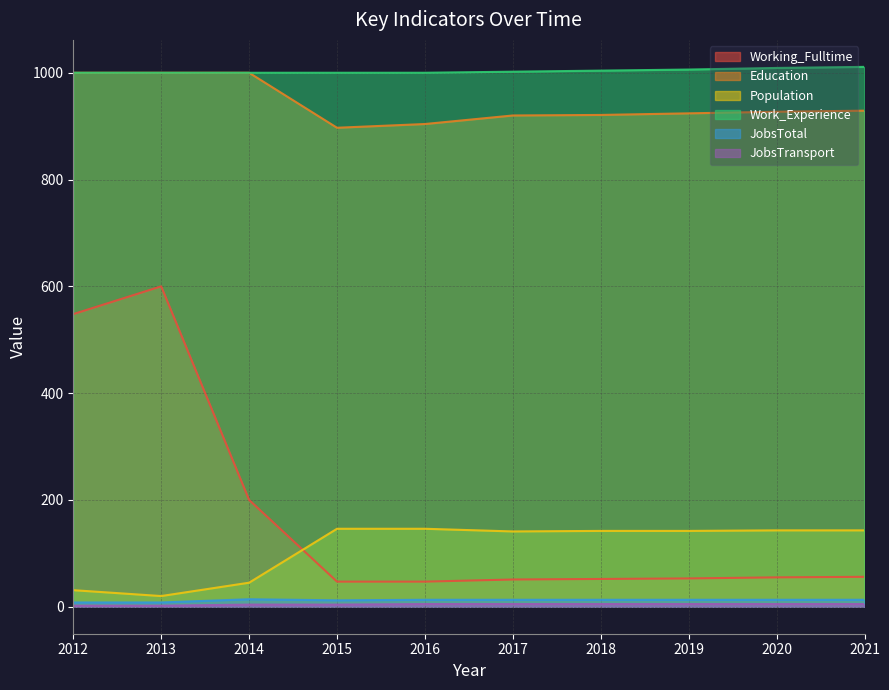

Between 2016 and 2019, which is larger?

2019